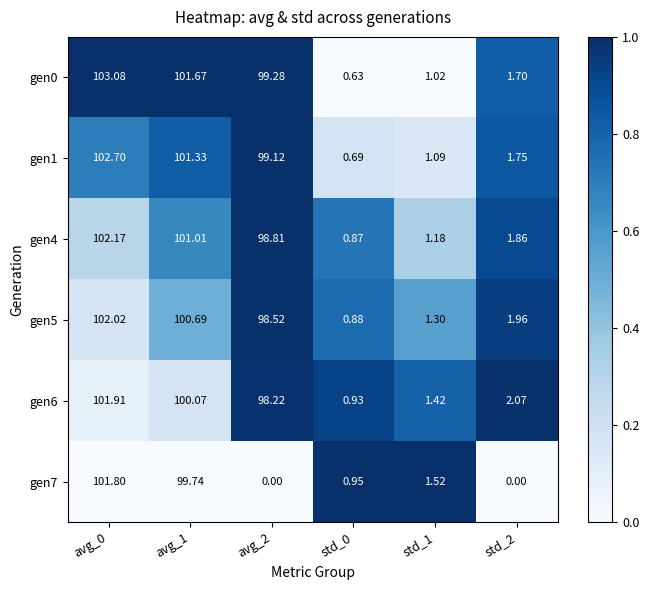

Is the value of gen4 at std_2 greater than the value of gen6 at avg_0?

No